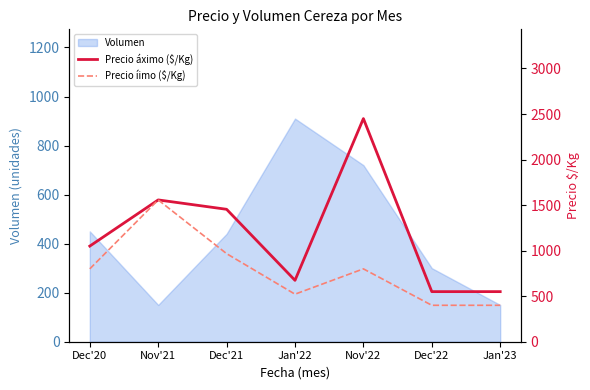

What is the highest value of the Volumen series?

910